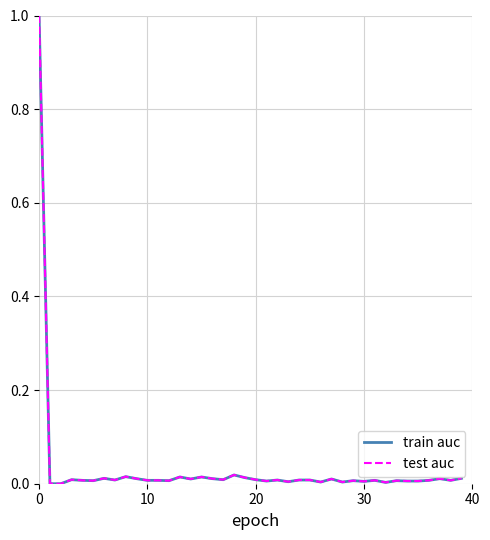

What is the maximum value for train auc?

1.0